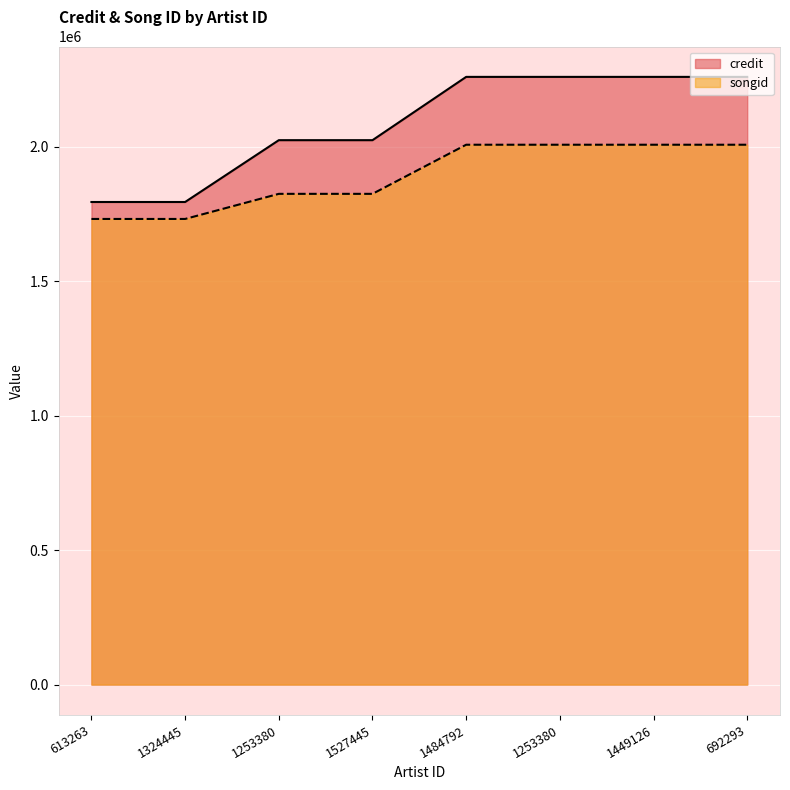

Reading left to right, transcribe all the data shown in this chart.

credit: 613263=1794937	1324445=1794937	1253380=2024874	1527445=2024874	1484792=2260282	1253380=2260282	1449126=2260282	692293=2260282
songid: 613263=1731873	1324445=1731873	1253380=1825248	1527445=1825248	1484792=2007957	1253380=2007957	1449126=2007957	692293=2007957